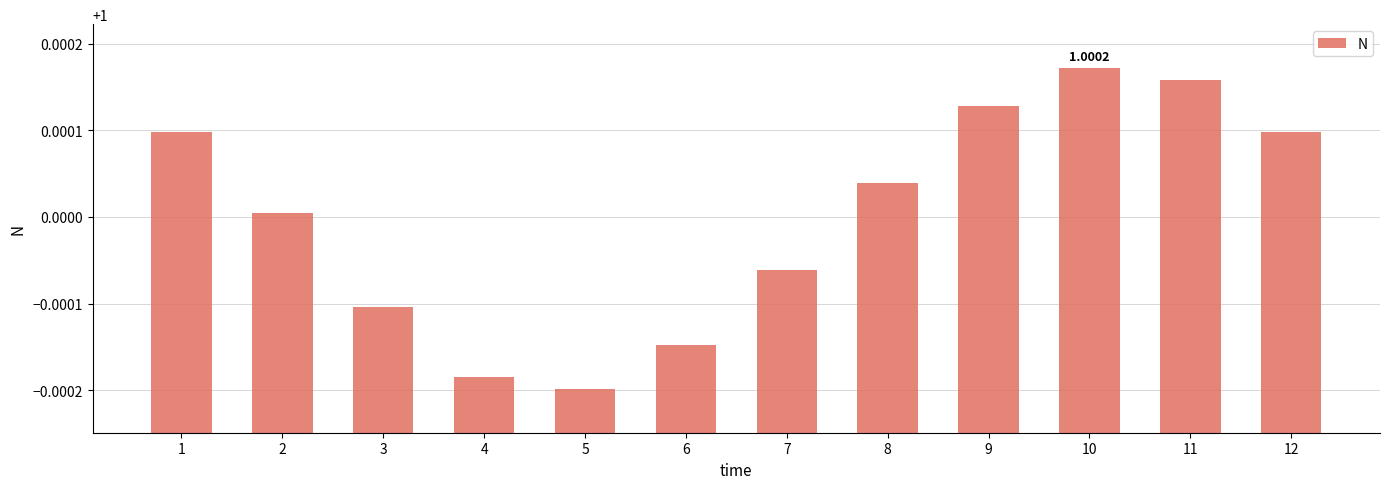

What is the sum of the values at 12 and 10?

2.0